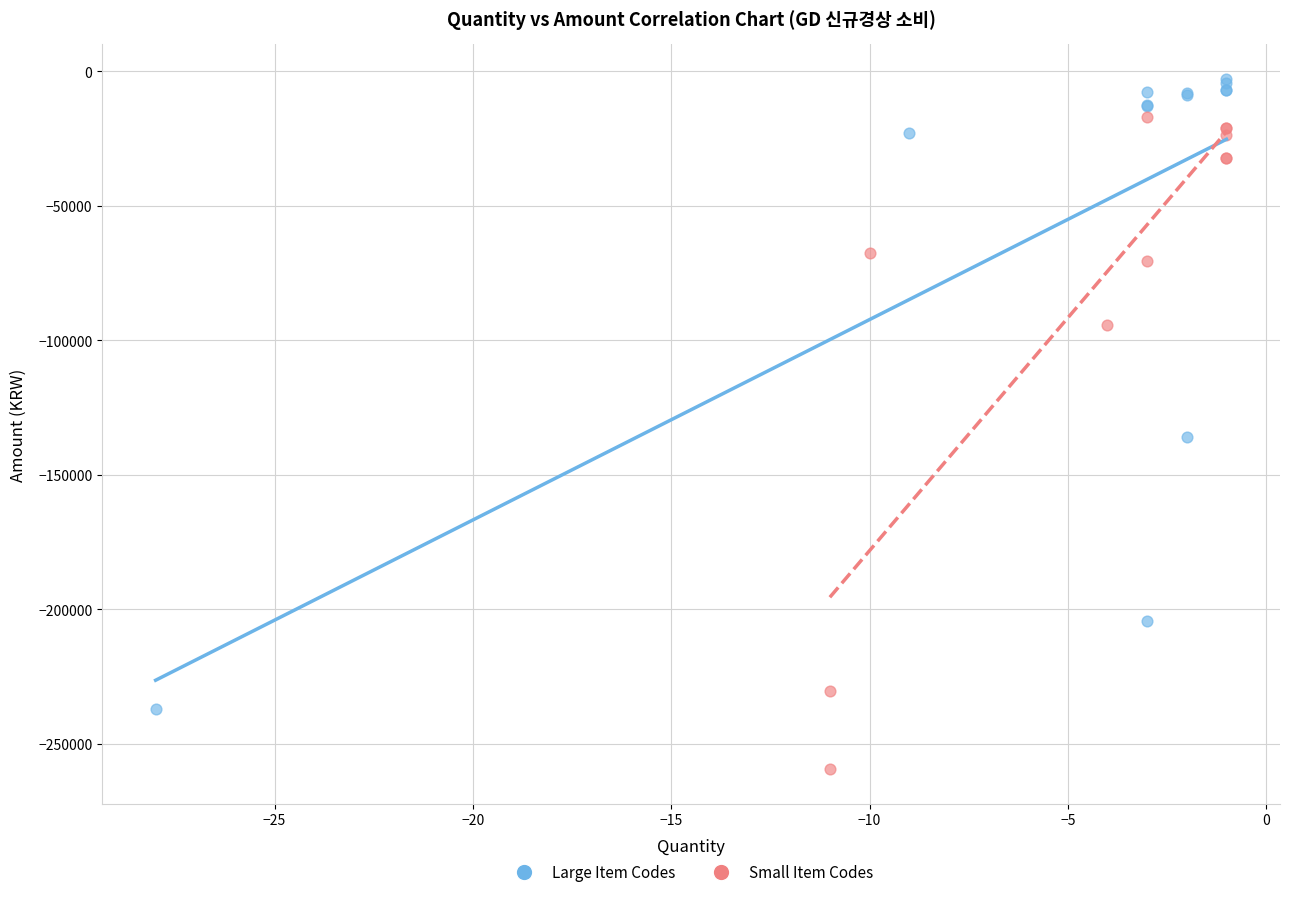

Which series reaches the minimum Y coordinate?

Small Item Codes